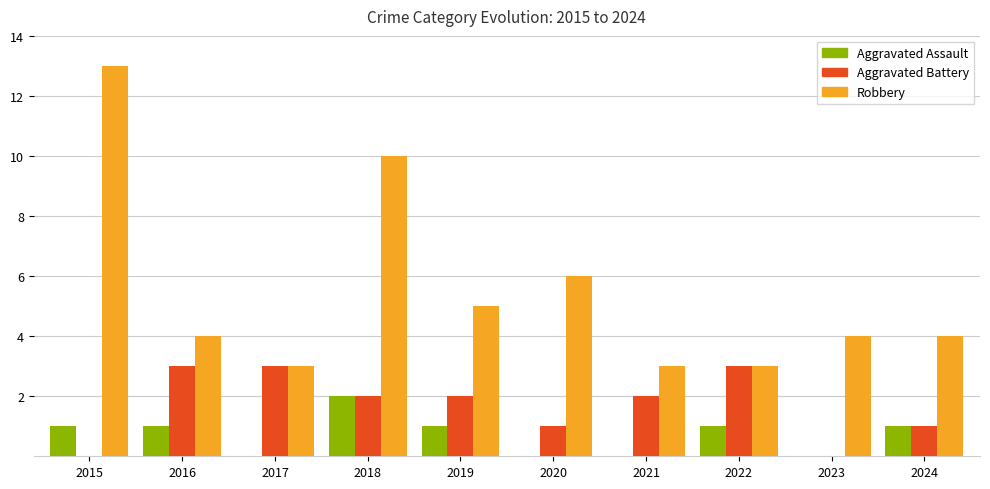

How many distinct data groups are displayed?

3